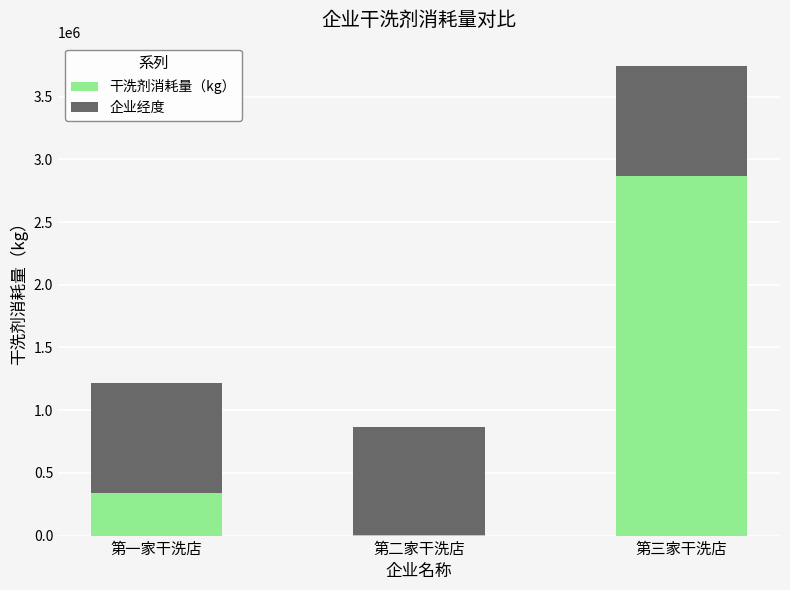

Read the 干洗剂消耗量（kg） value at 第一家干洗店.

343123.0